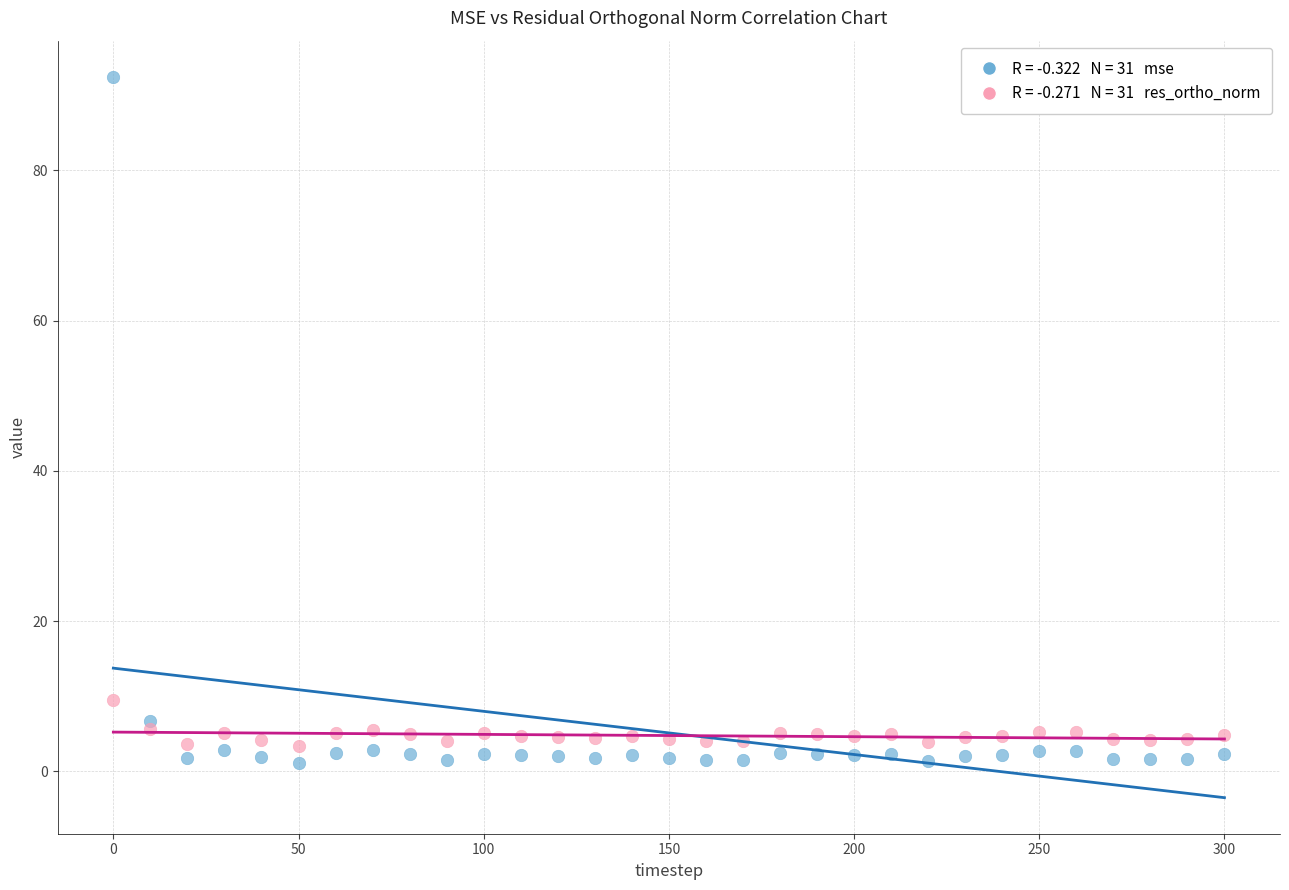

Across all series, what Y value is closest to 46?

9.5